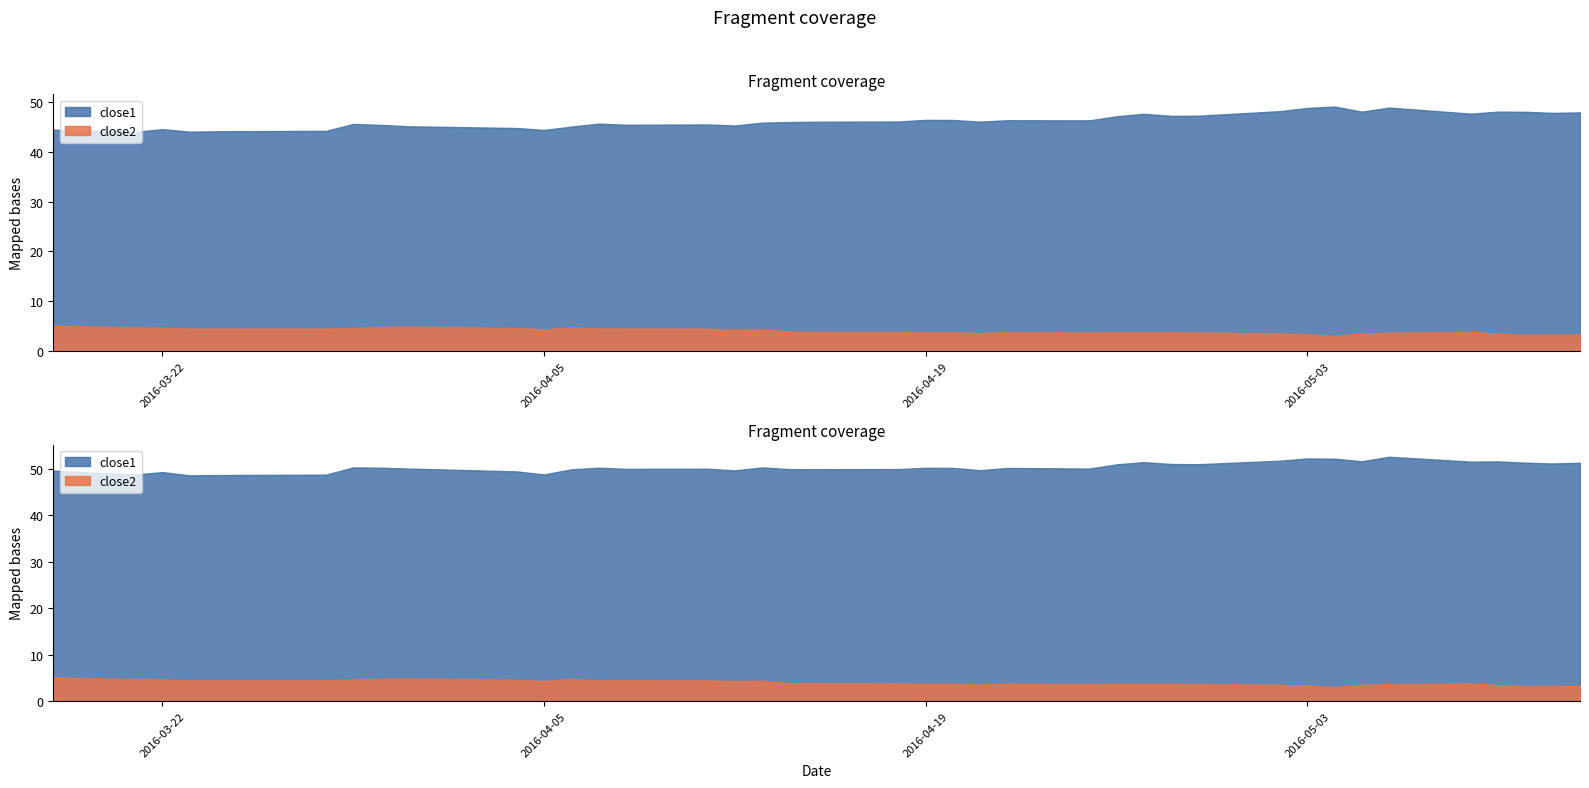

What is the spread (max minus min) of values at 2016-03-18?

39.4